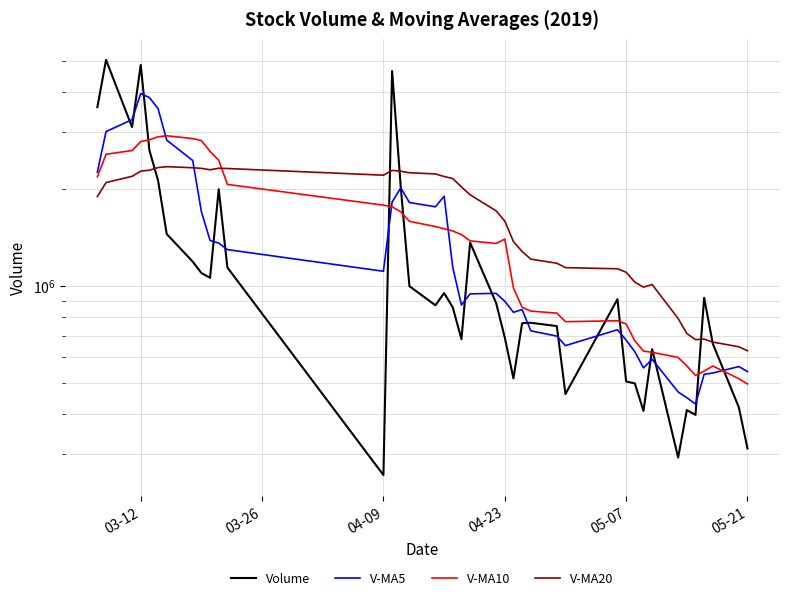

Rank the series by their maximum value, from highest to lowest.

Volume, V-MA5, V-MA10, V-MA20